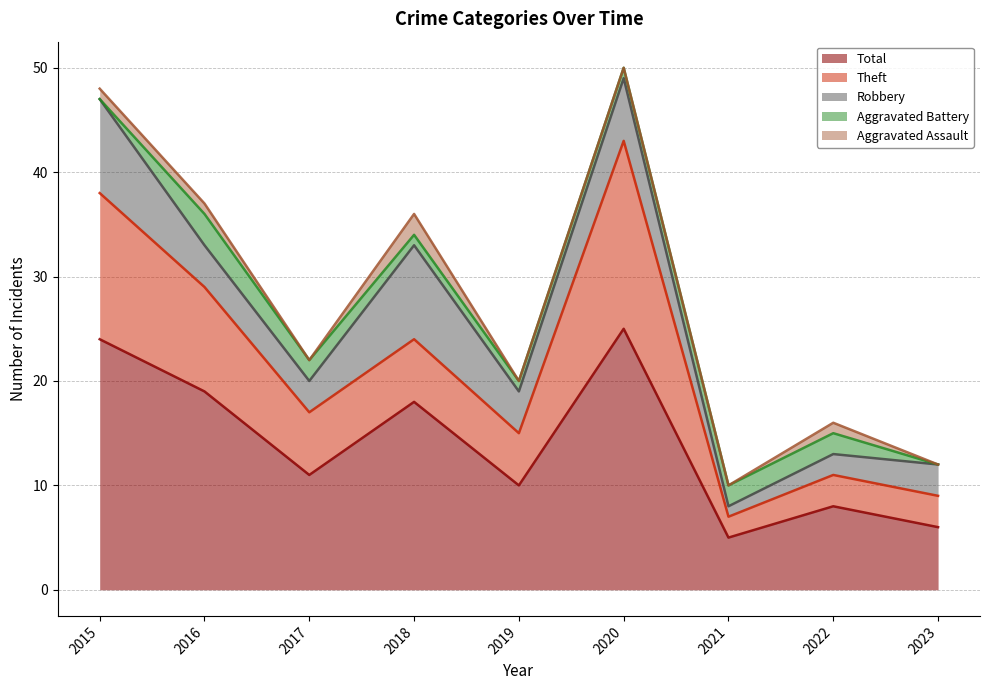

The value of Robbery at 2015 is 2. True or false?

False